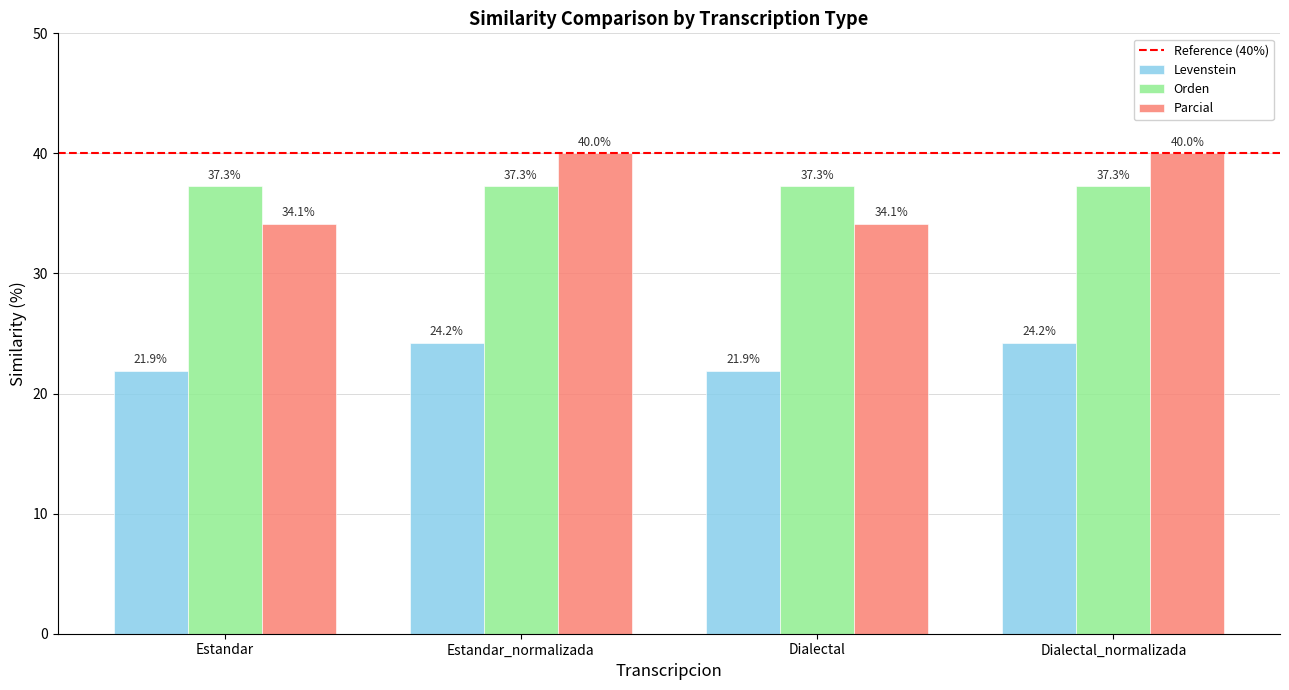

How many groups of bars are there?

4